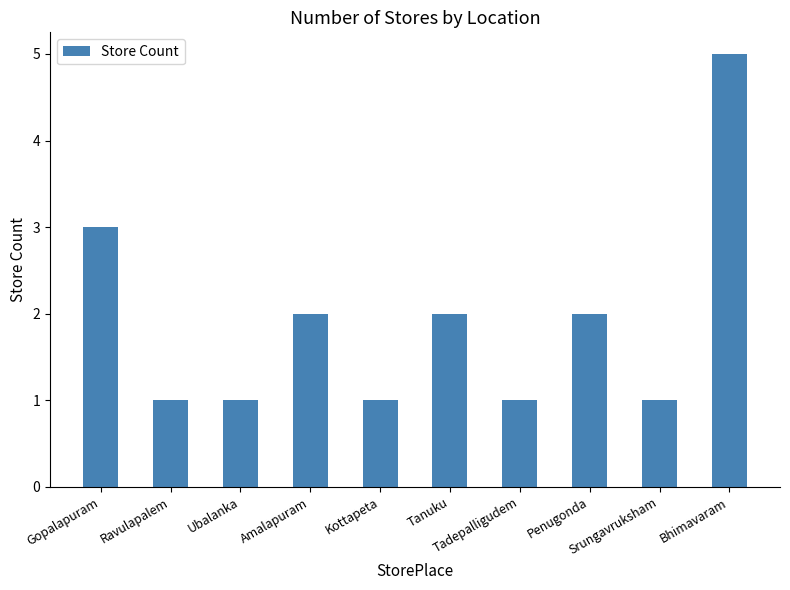

Are the bars grouped side by side (vs. stacked)?

No